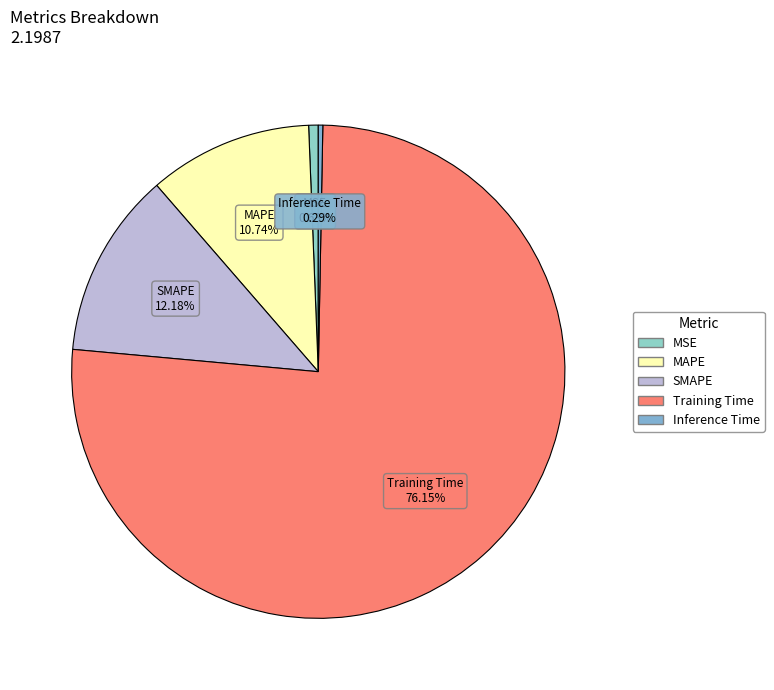

What is the largest slice in the pie chart?

Training Time